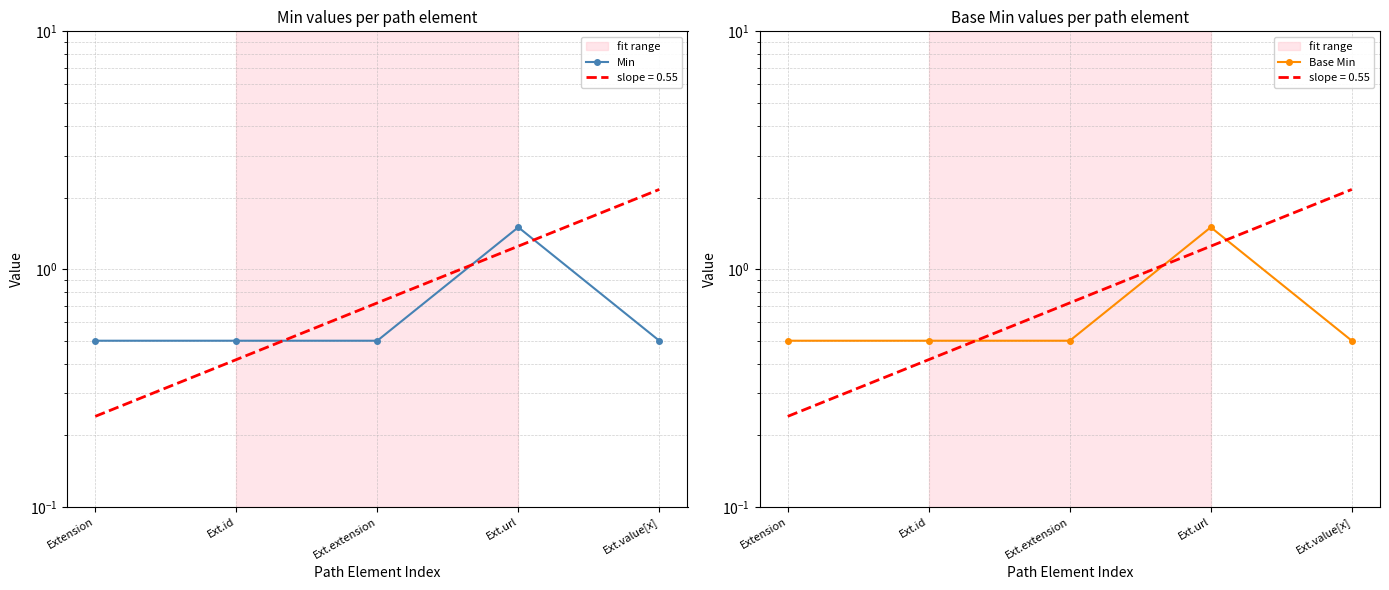

True or false: Min has a value of 0.4 at Ext.url.

False